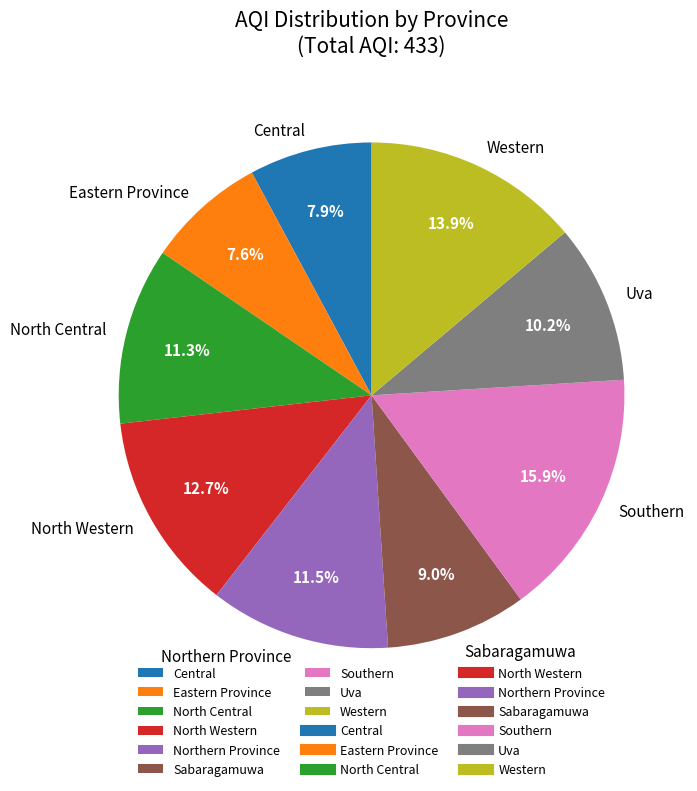

True or false: Sabaragamuwa accounts for 9% of the total.

True